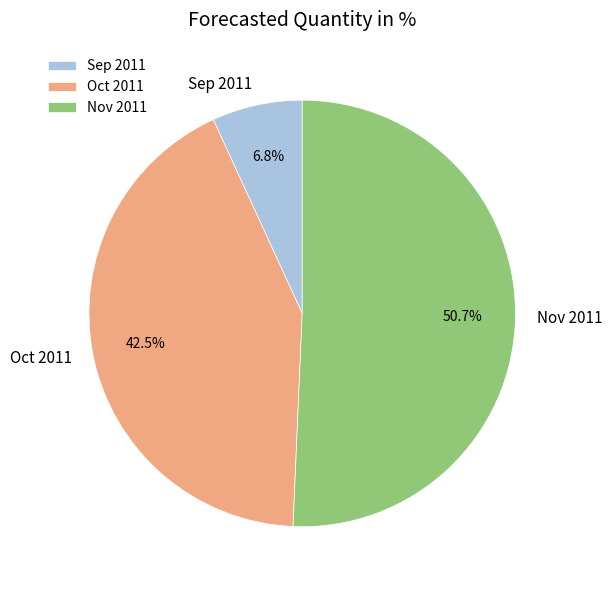

Count the number of slices in the pie.

3